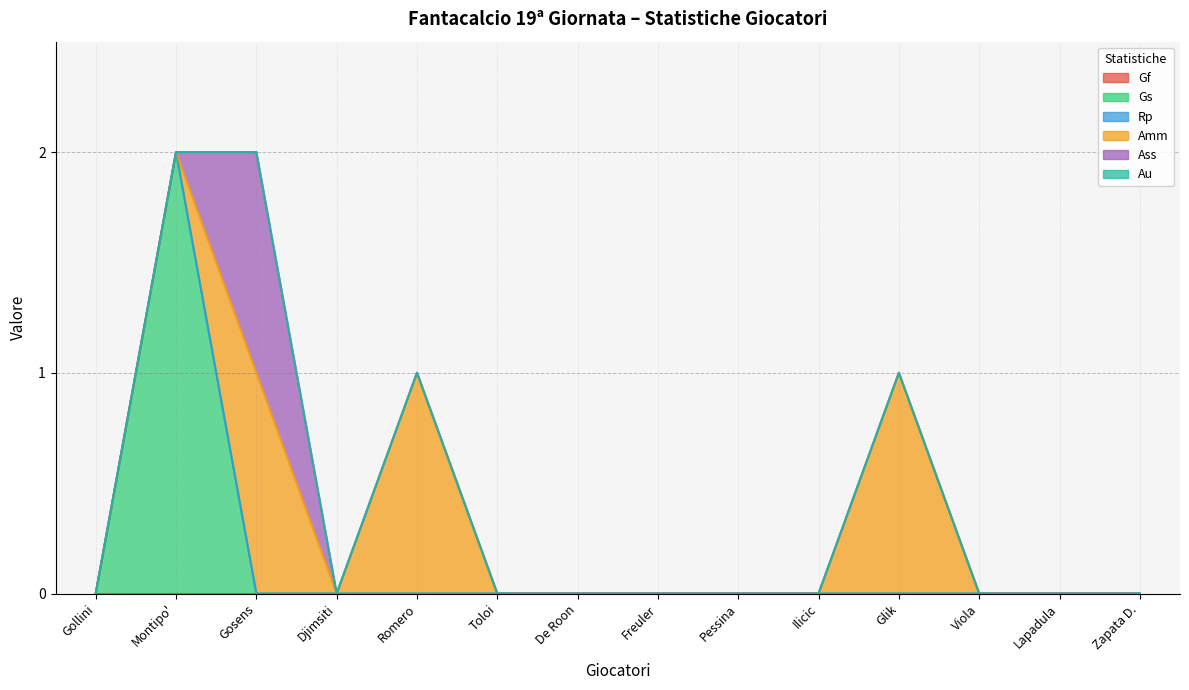

True or false: Gs and Au intersect in this chart.

False